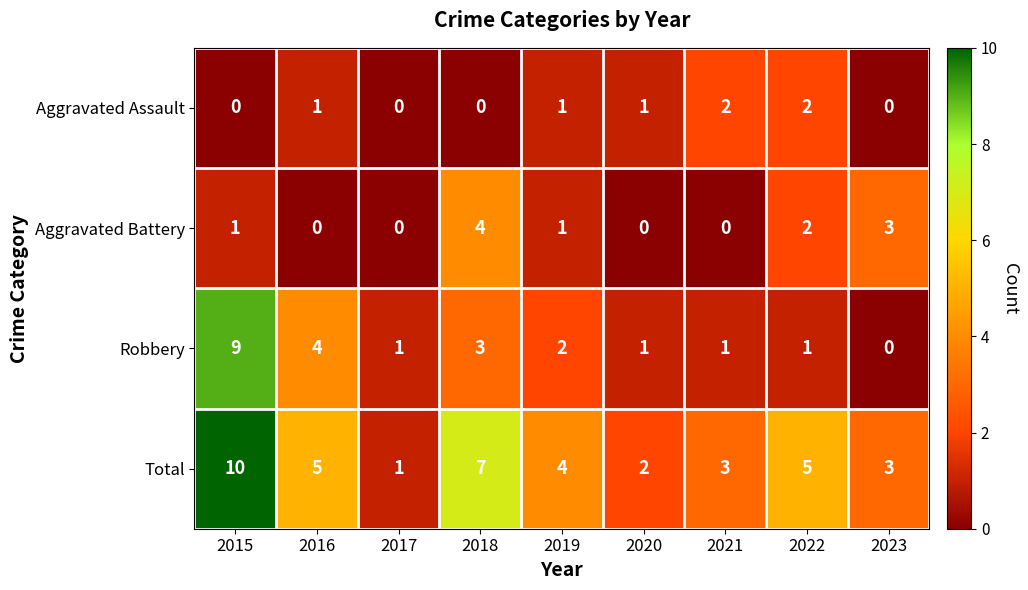

At which label does Robbery reach its peak?

2015